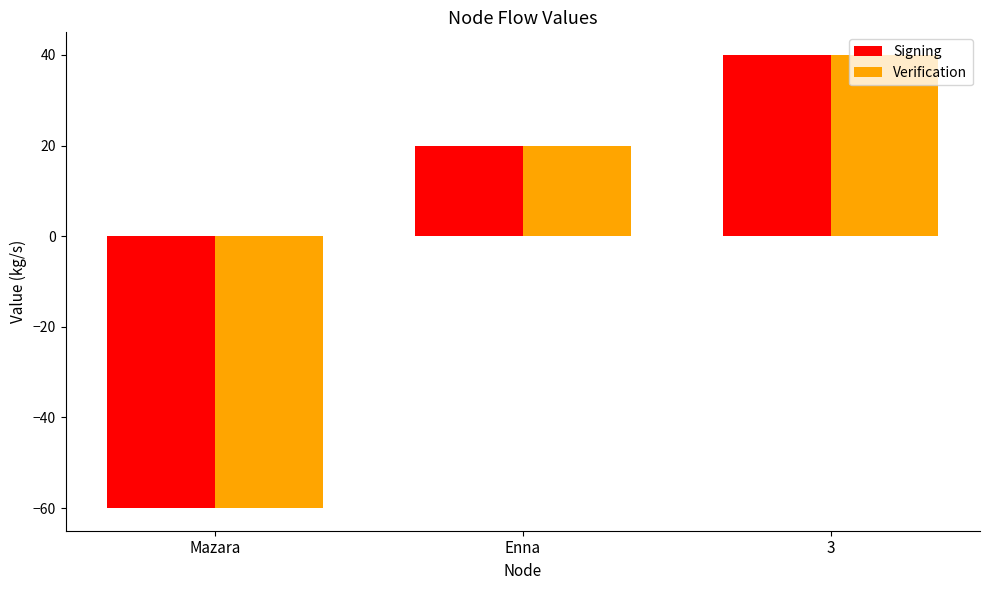

What is the approximate value of Signing at Mazara?

-60